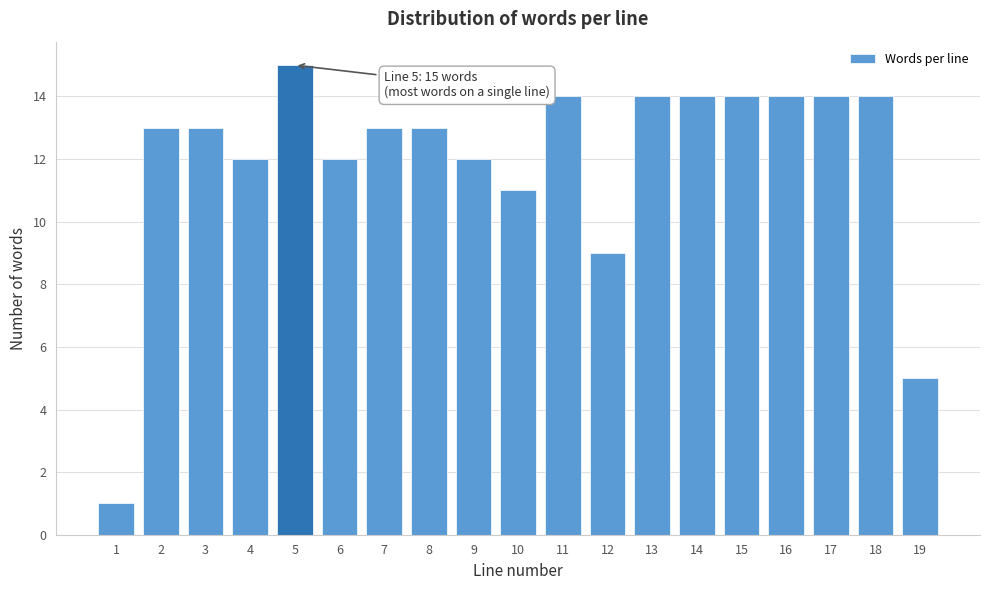

Reading left to right, extract all data points from this chart.

1	13	13	12	15	12	13	13	12	11	14	9	14	14	14	14	14	14	5